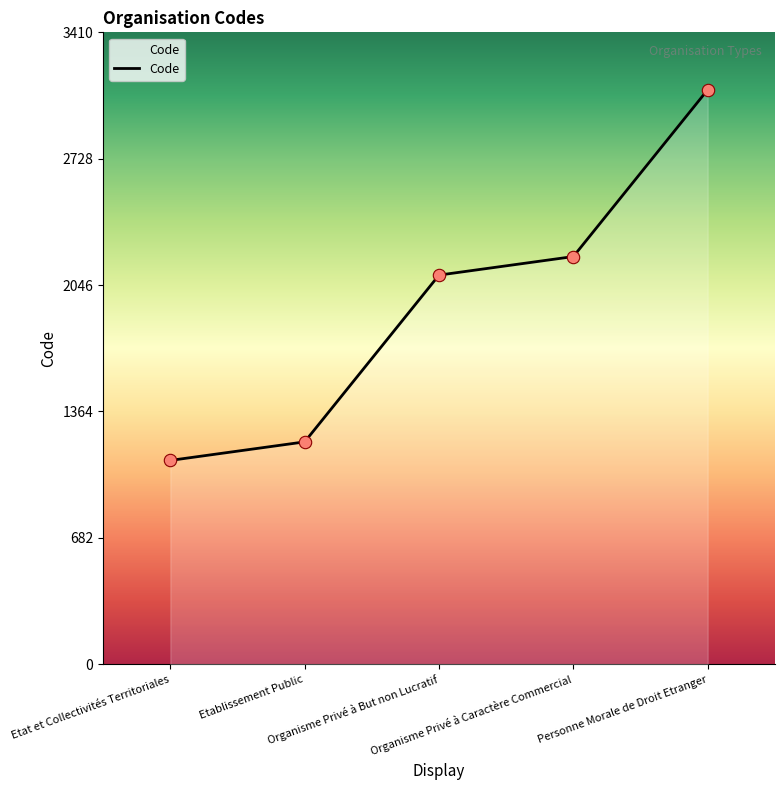

Which has a higher value, Etablissement Public or Organisme Privé à Caractère Commercial?

Organisme Privé à Caractère Commercial